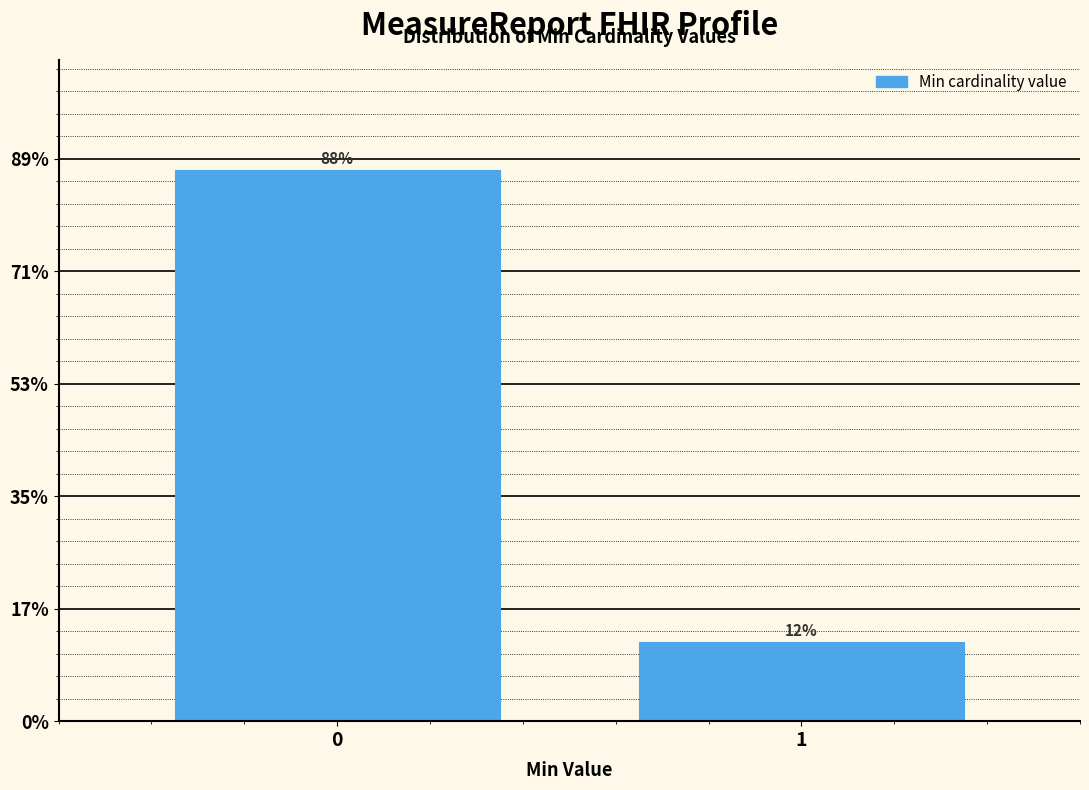

Are the bars horizontal?

No